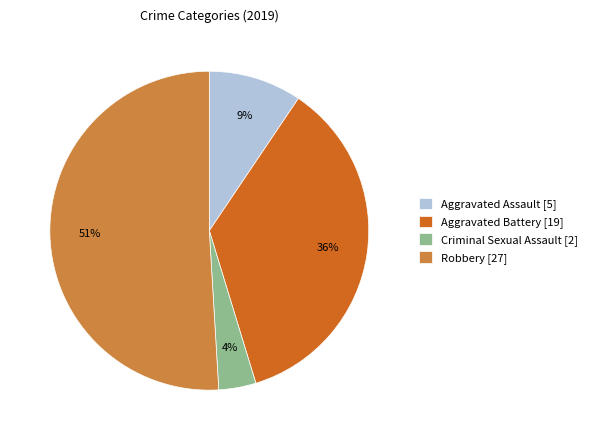

Count the number of slices in the pie.

4